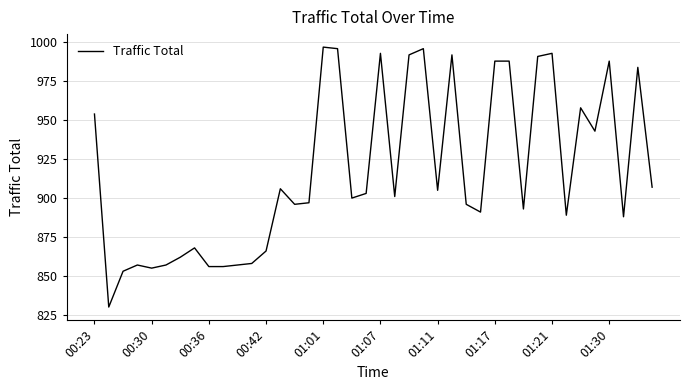

What is the smallest value displayed?

830